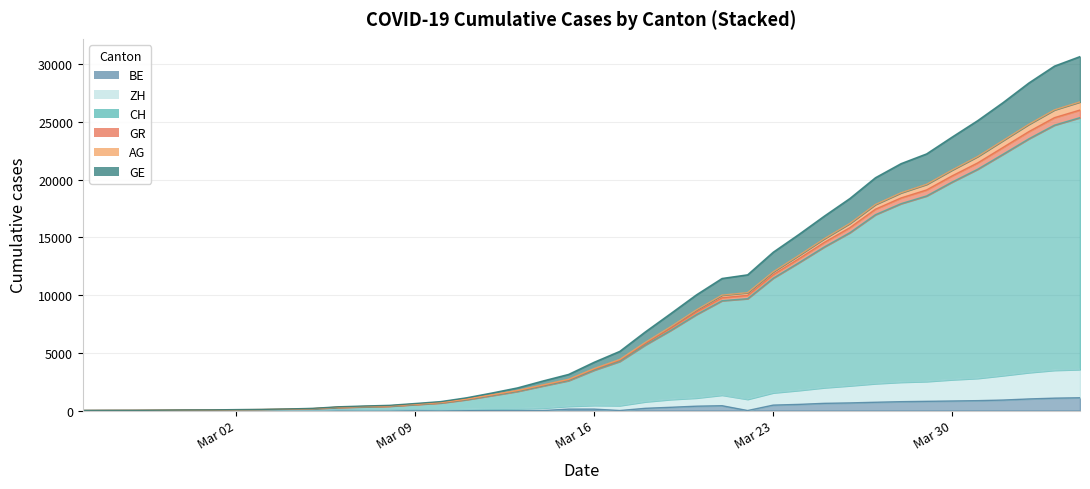

What is the maximum value shown in the chart?

30645